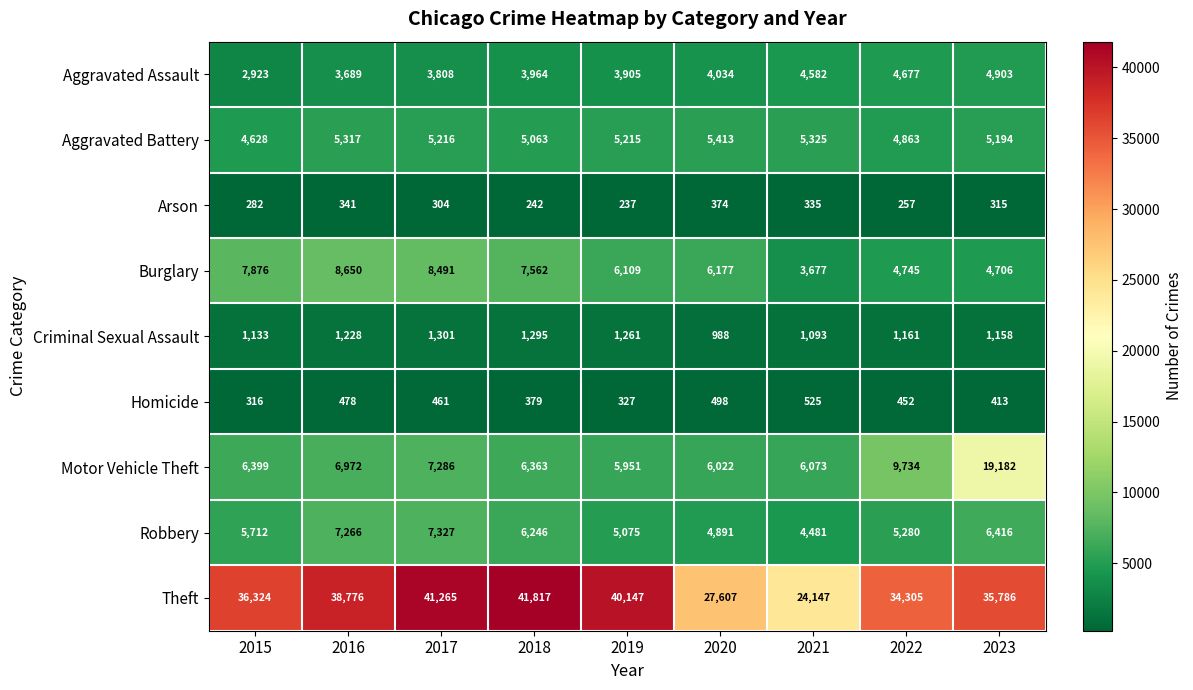

How many series are shown in this chart?

9